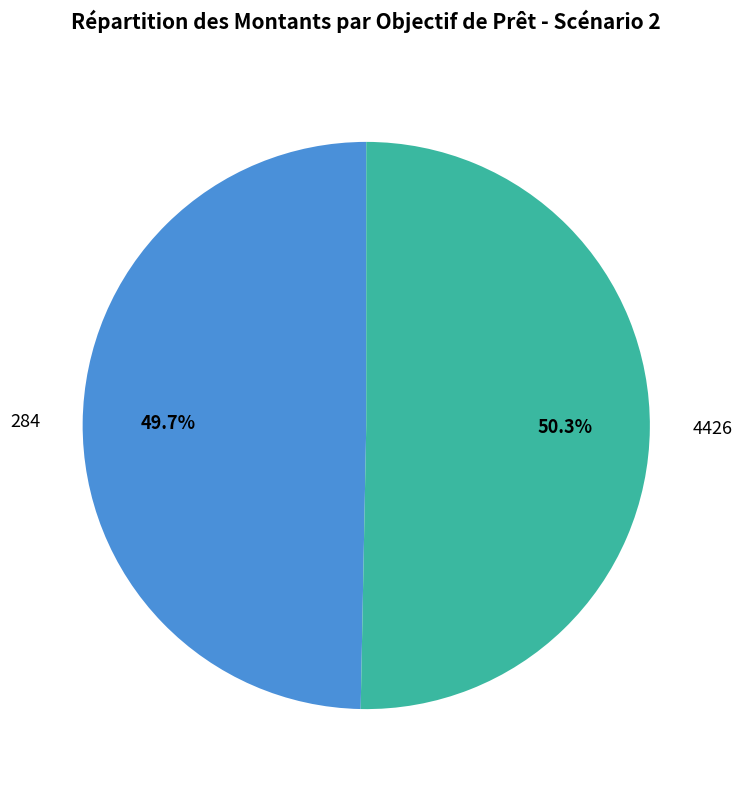

How much of the chart is everything except 284?

50.3%